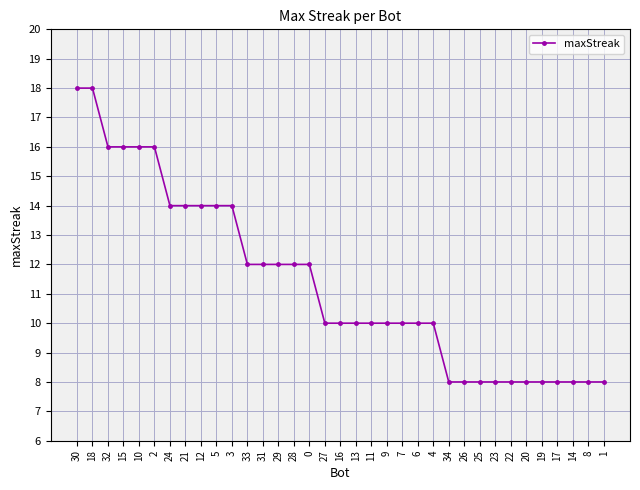

What is the average value?

11